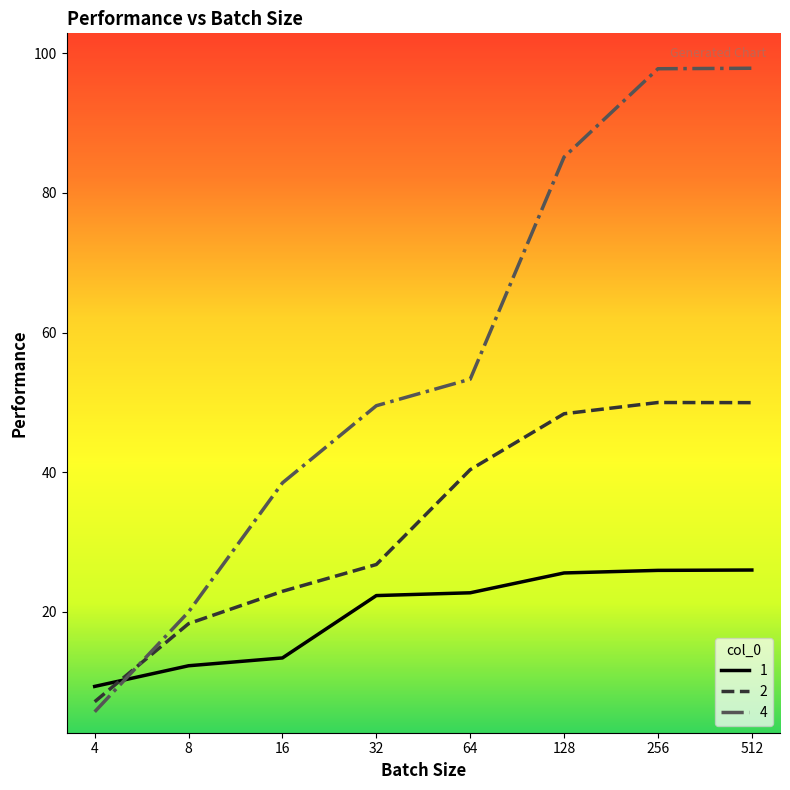

What are all the series names shown in the legend?

1, 2, 4